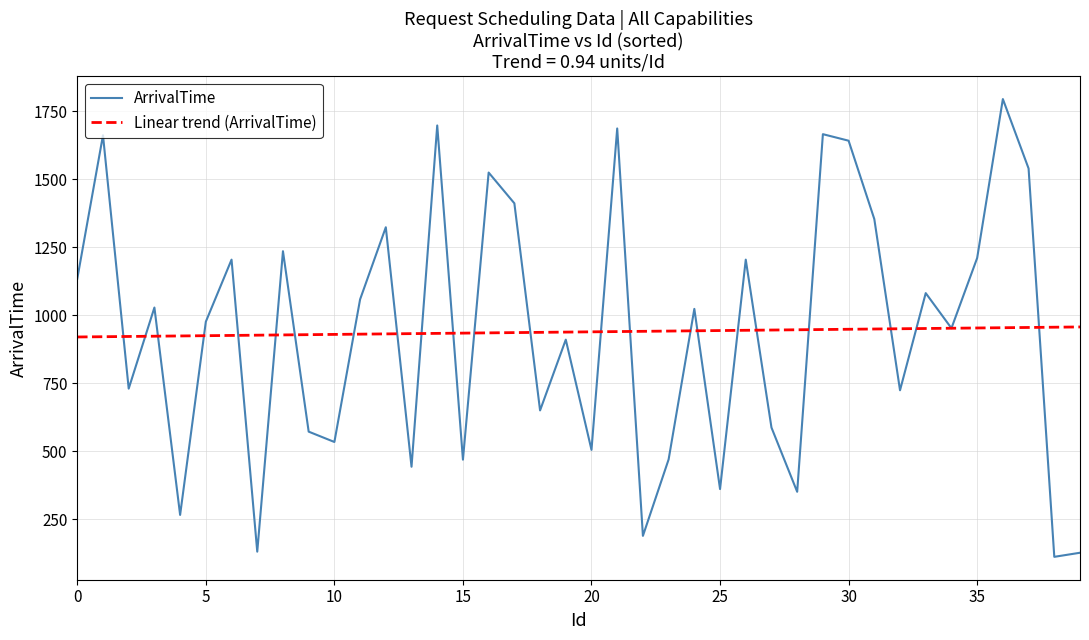

True or false: ArrivalTime and Linear trend (ArrivalTime) intersect in this chart.

True